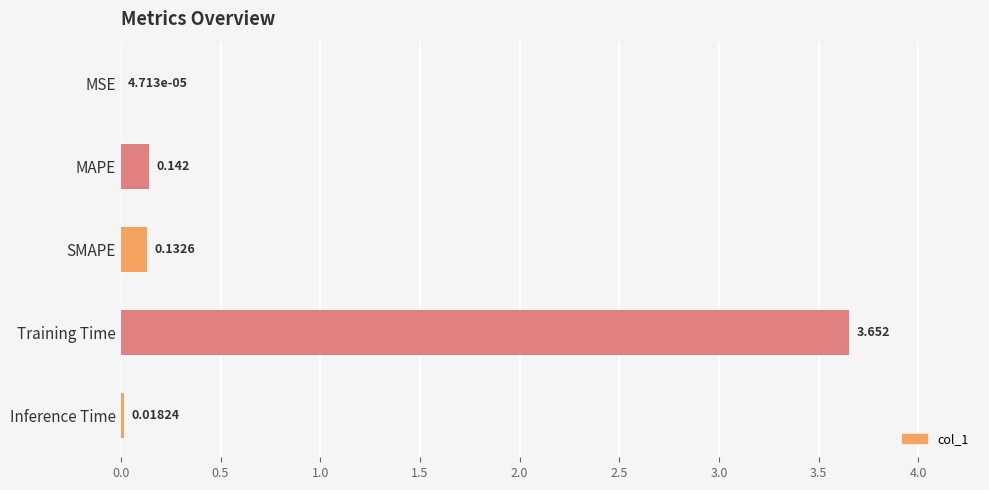

At which category does the chart reach its peak across all series?

Training Time